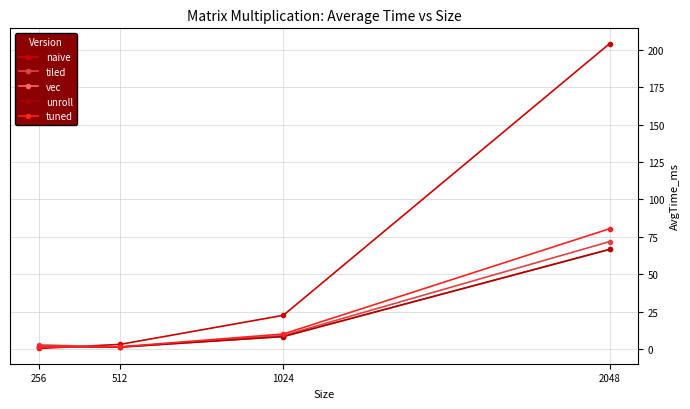

How many values in the tiled series exceed 9?

2